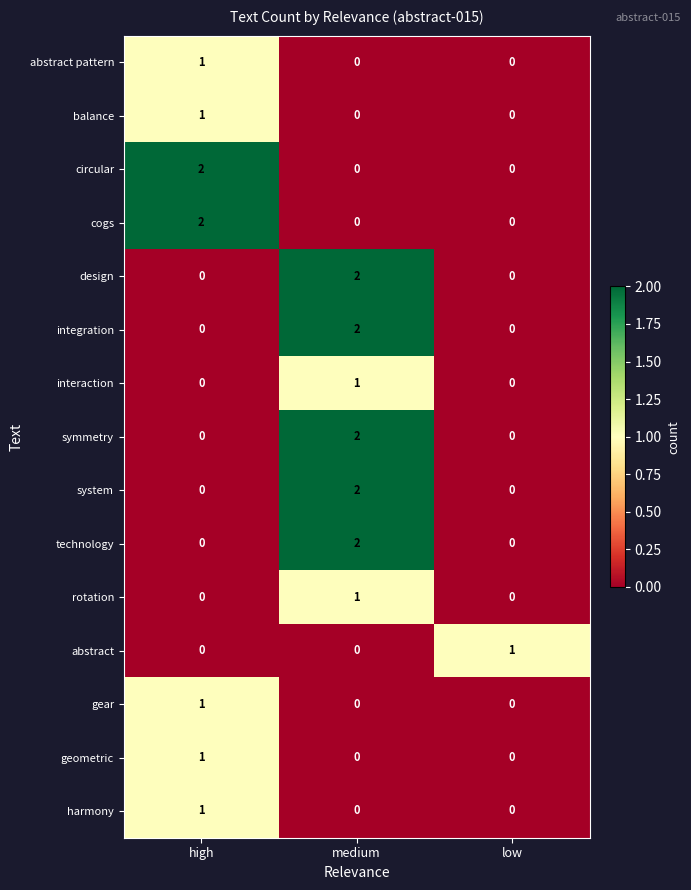

What is the total value across all series at high?

9